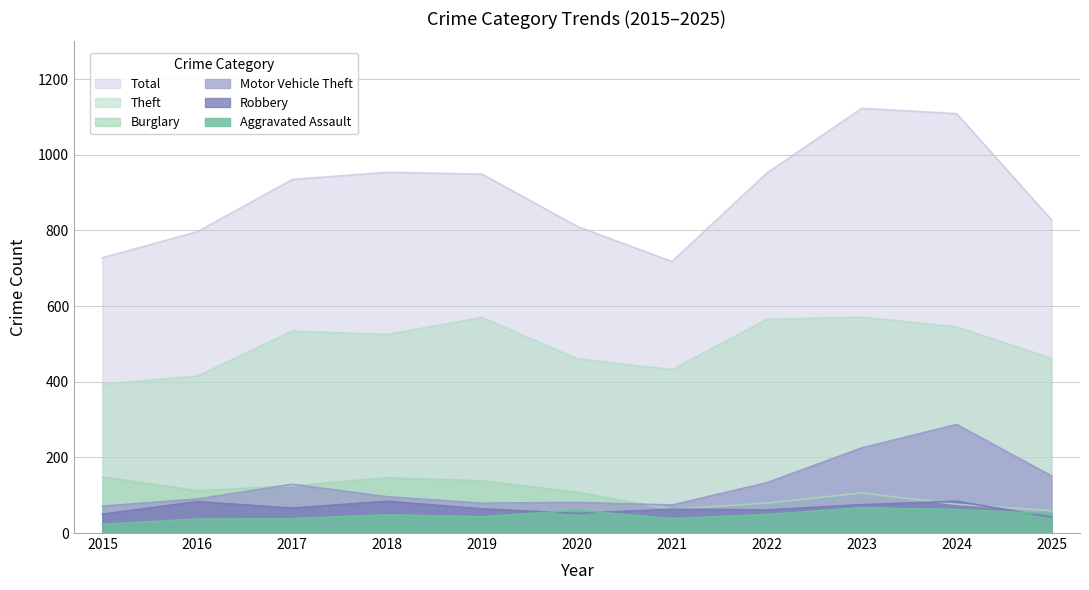

List the labels in order of Total value, smallest first.

2021, 2015, 2016, 2020, 2025, 2017, 2019, 2022, 2018, 2024, 2023